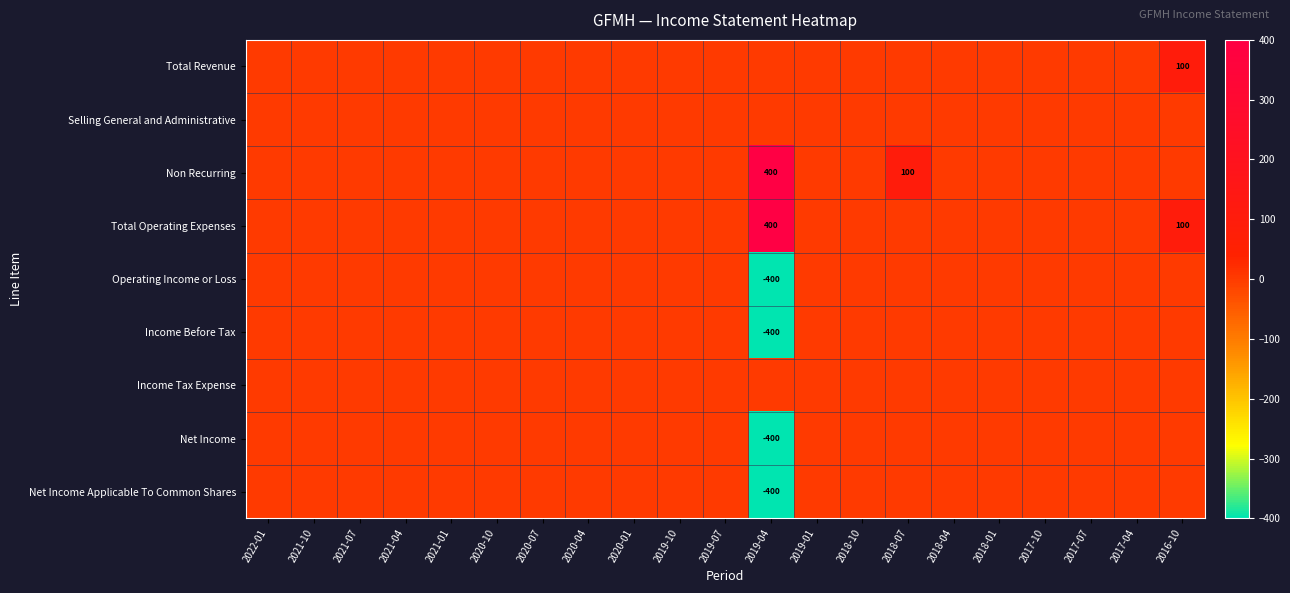

Is the value of Net Income Applicable To Common Shares at 2018-10 greater than the value of Operating Income or Loss at 2020-07?

No